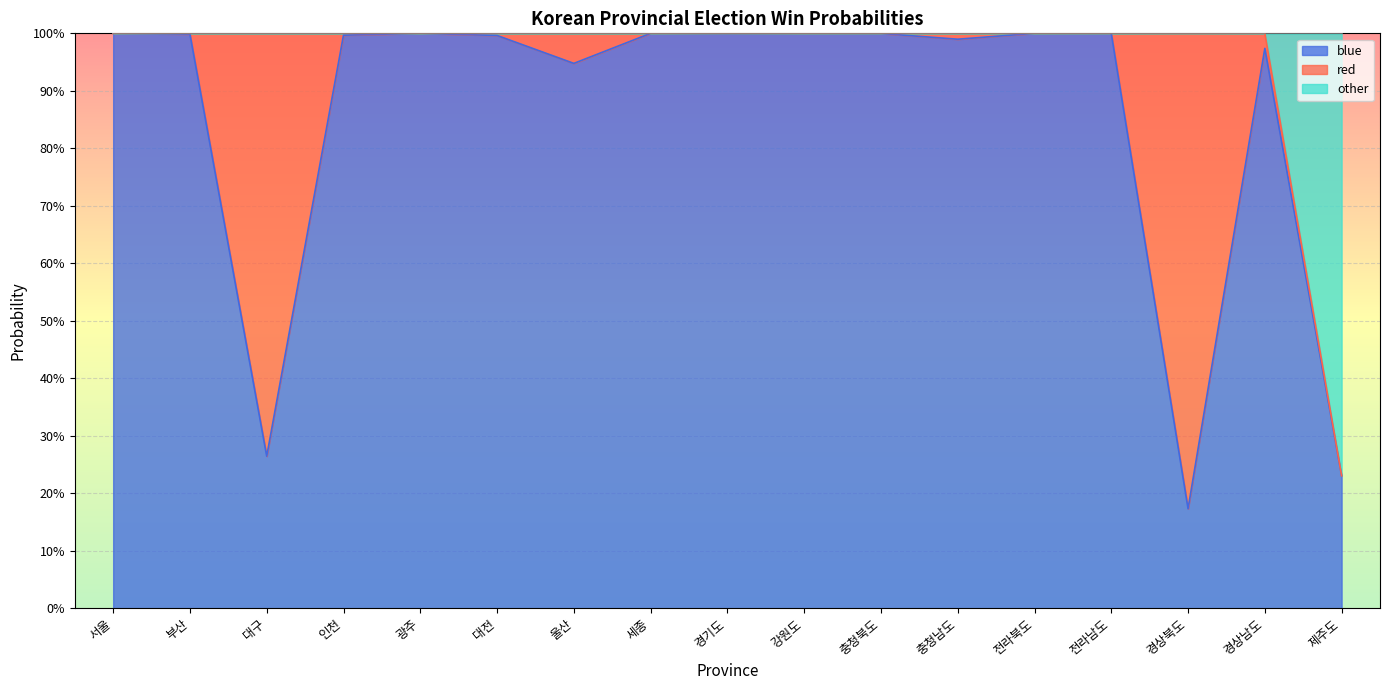

In blue, how many points are lower than both neighbors (excluding endpoints)?

5